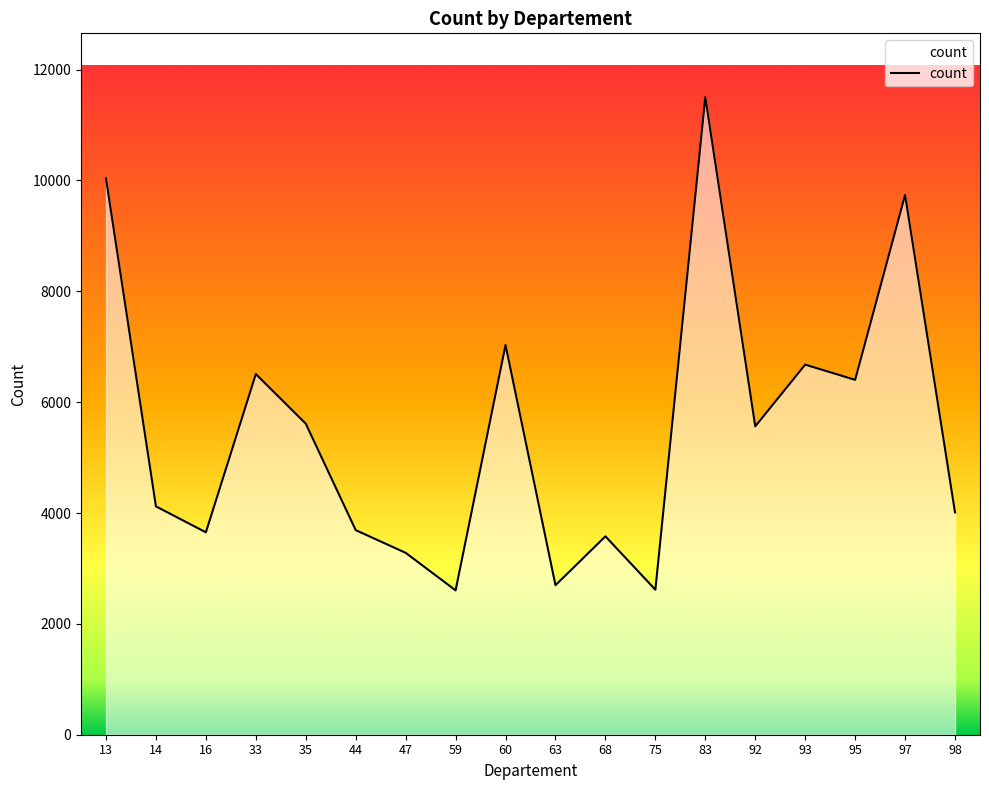

Between 35 and 75, which is larger?

35